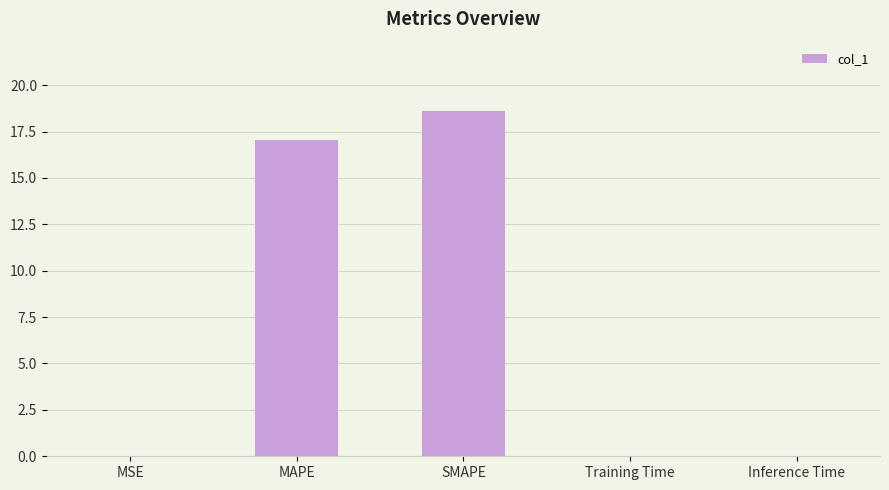

What is the maximum value shown in the chart?

18.6